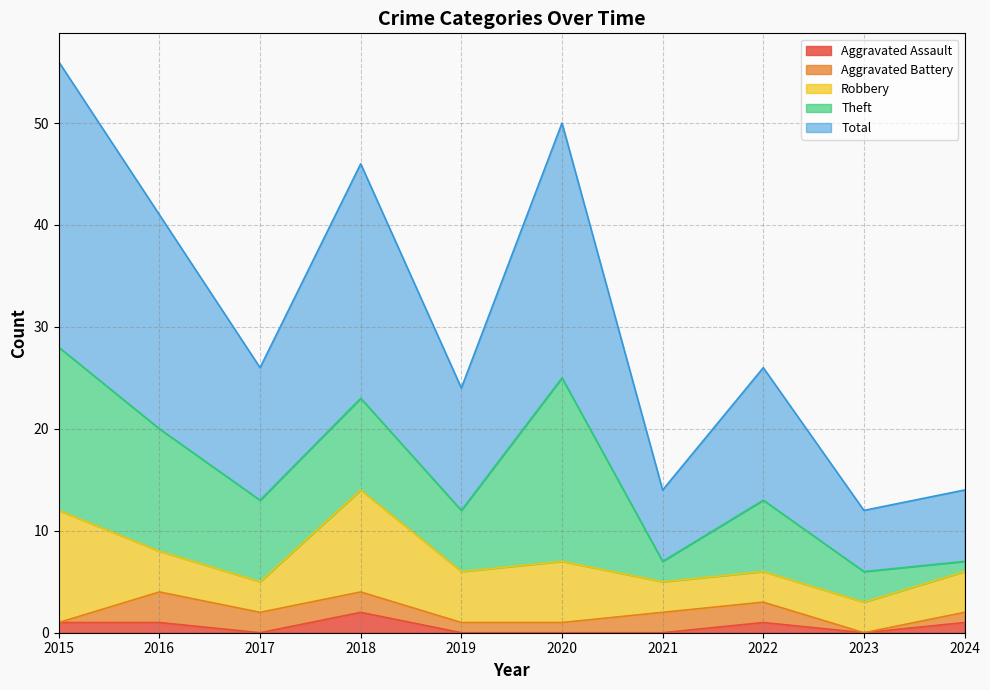

Does the chart display data point markers on the line(s)?

No